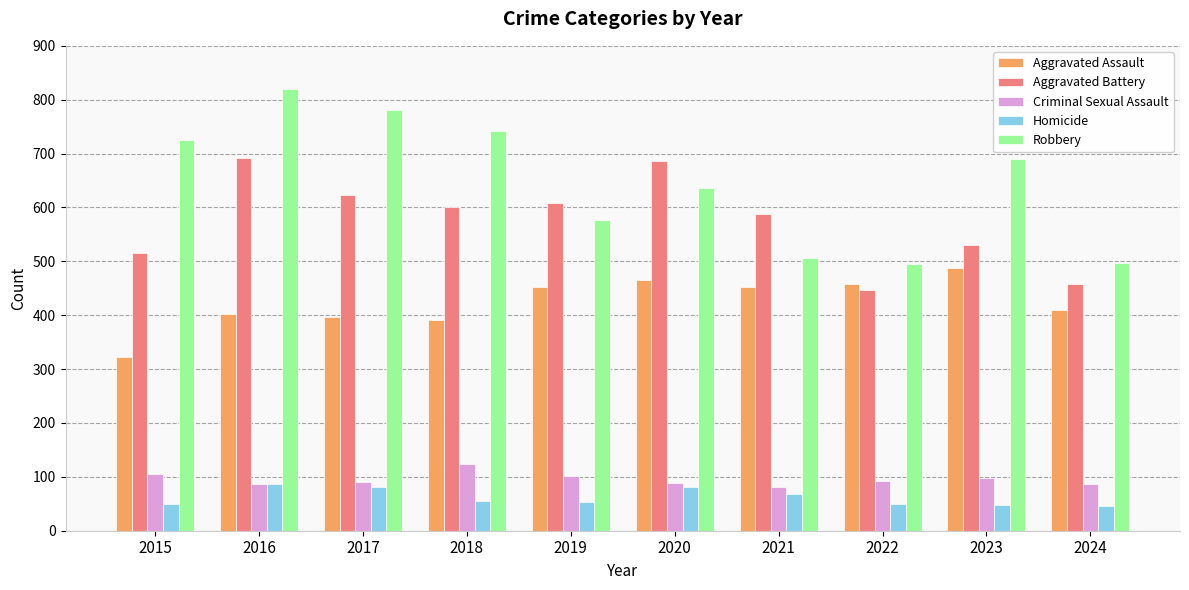

What is the sum of all Aggravated Assault values?

4239